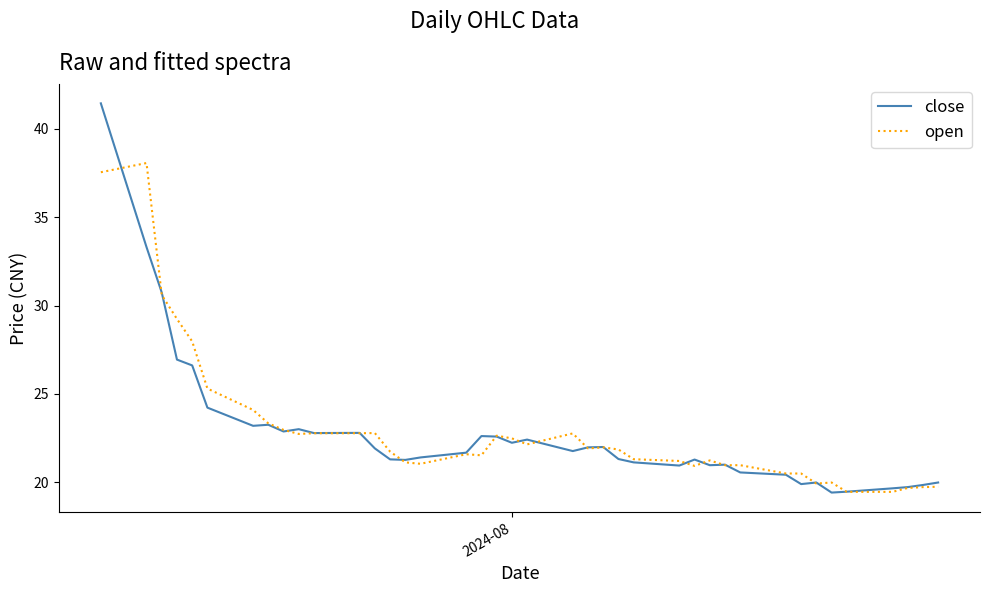

Which series has the largest range (max minus min)?

close